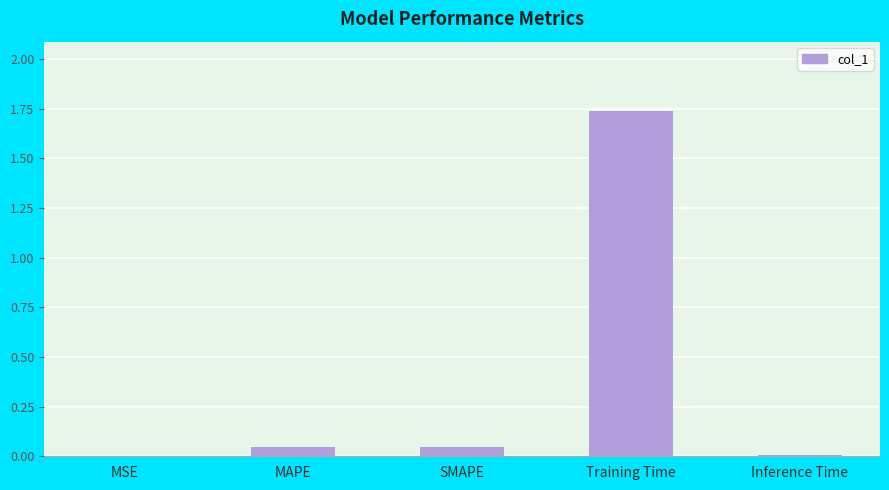

True or false: the data shows 3.0 at Training Time.

False